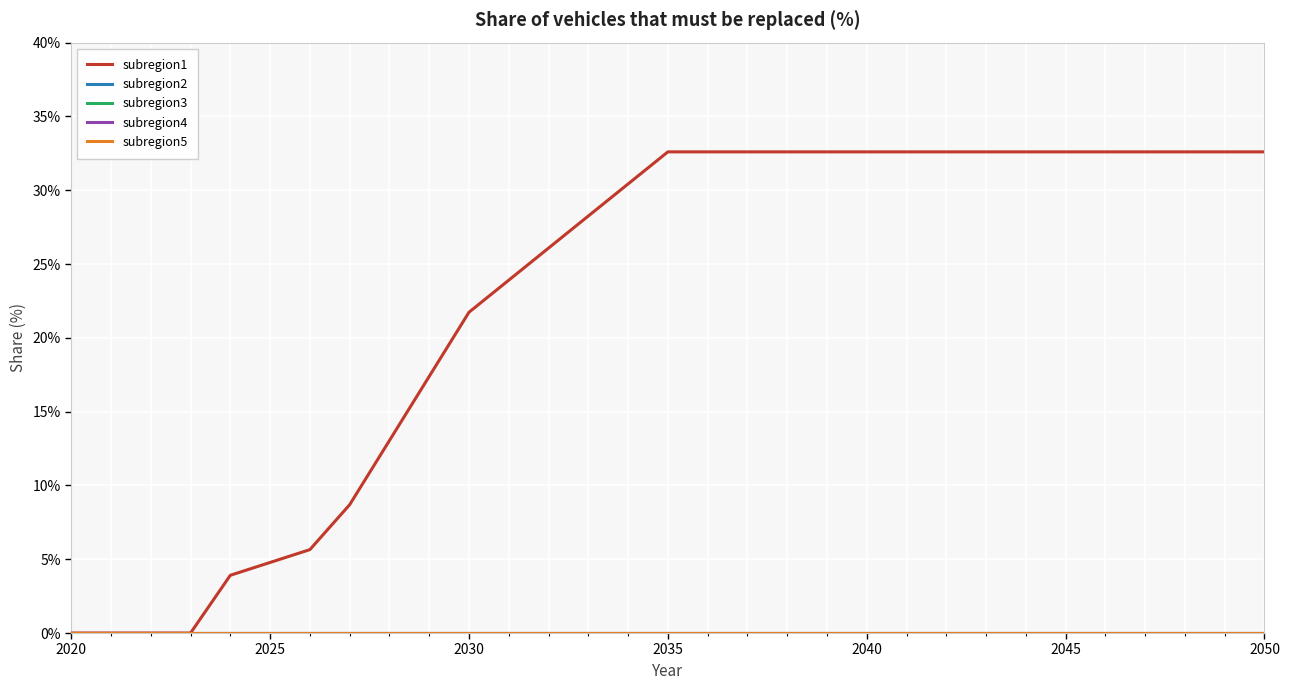

Which series has the largest total across all categories?

subregion1